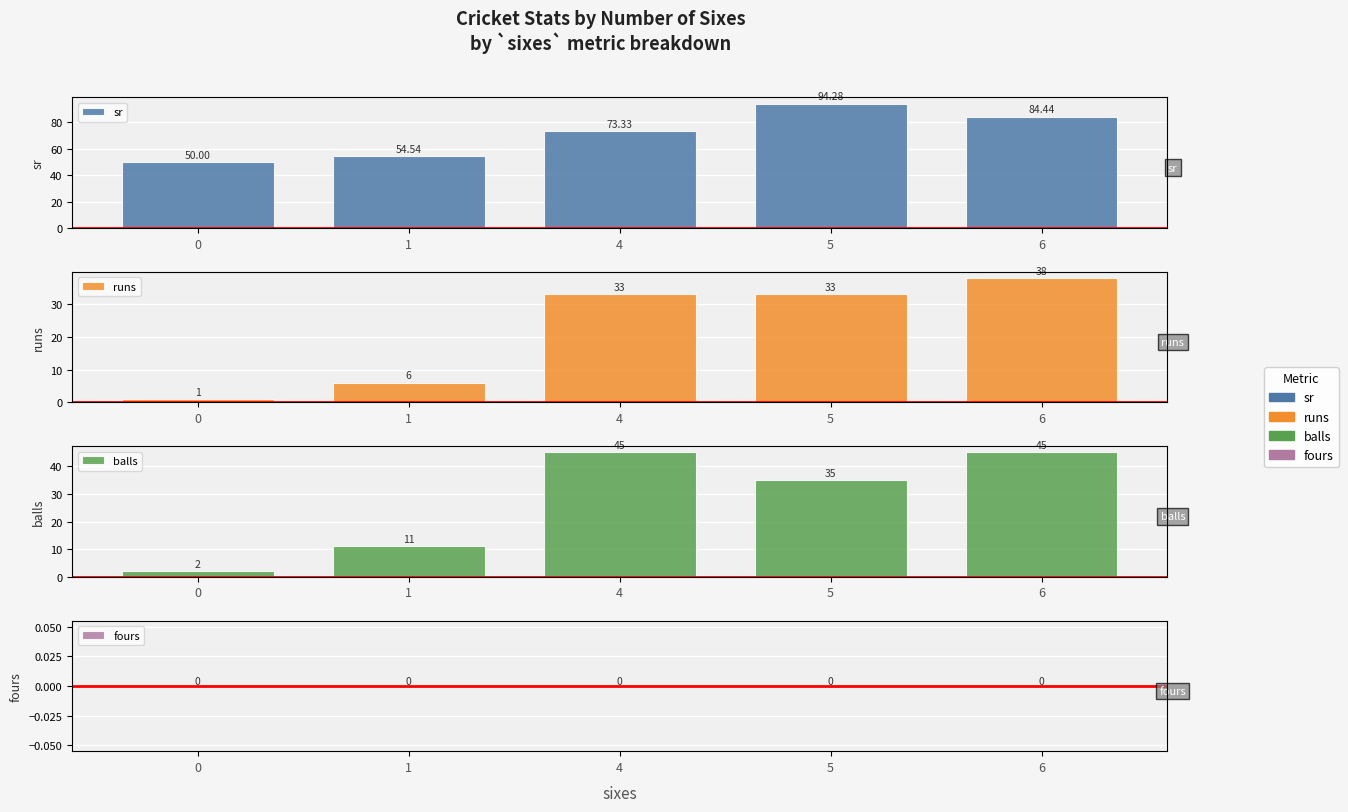

Between 0 and 6, which series saw the biggest shift?

balls